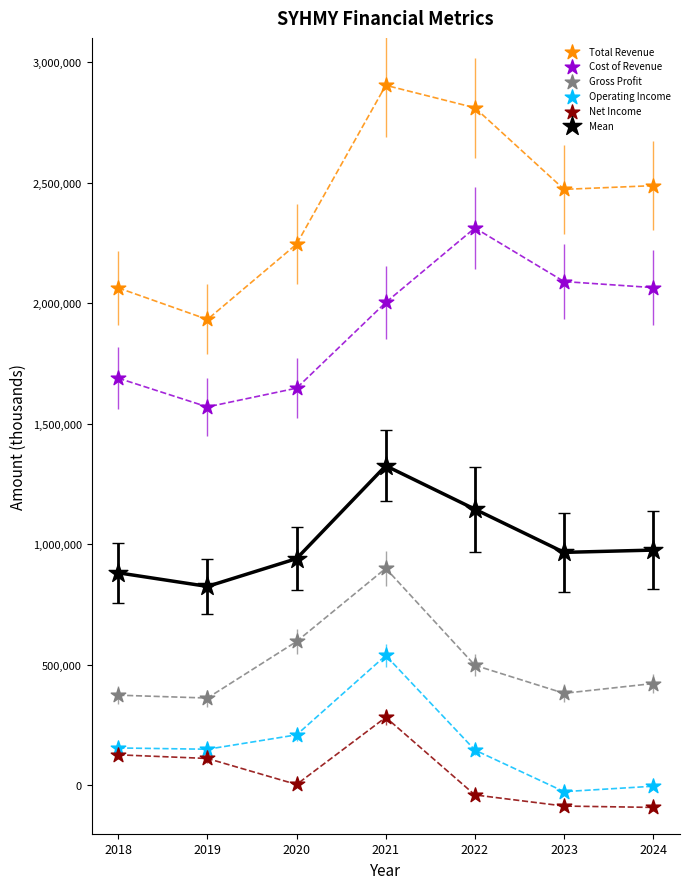

What is the X range (max minus min) for the scatter plot?

6